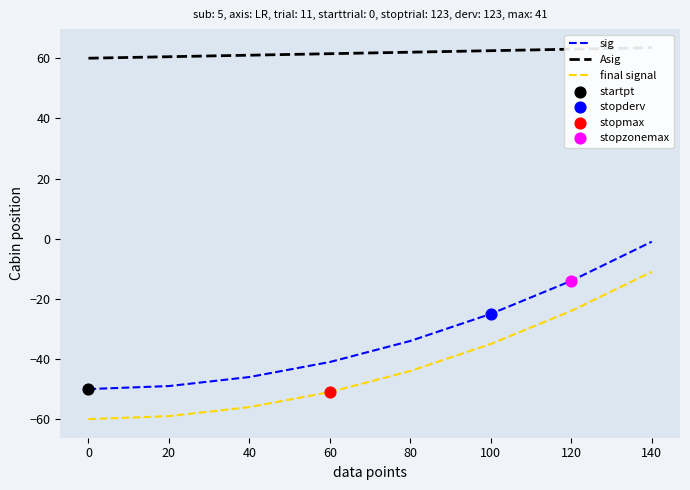

Which series has the widest spread of Y values?

sig